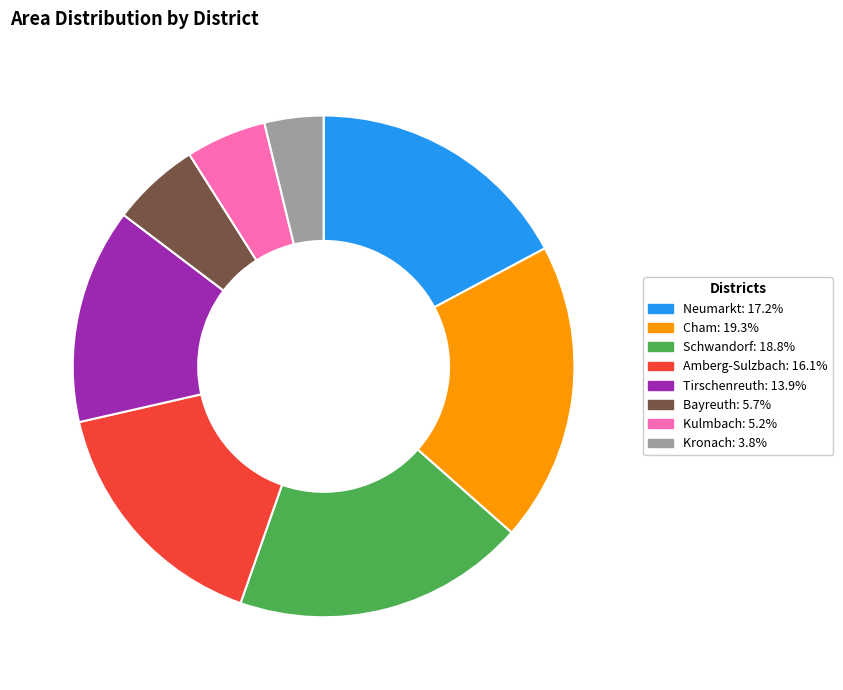

Which has a higher value, Neumarkt or Kulmbach?

Neumarkt